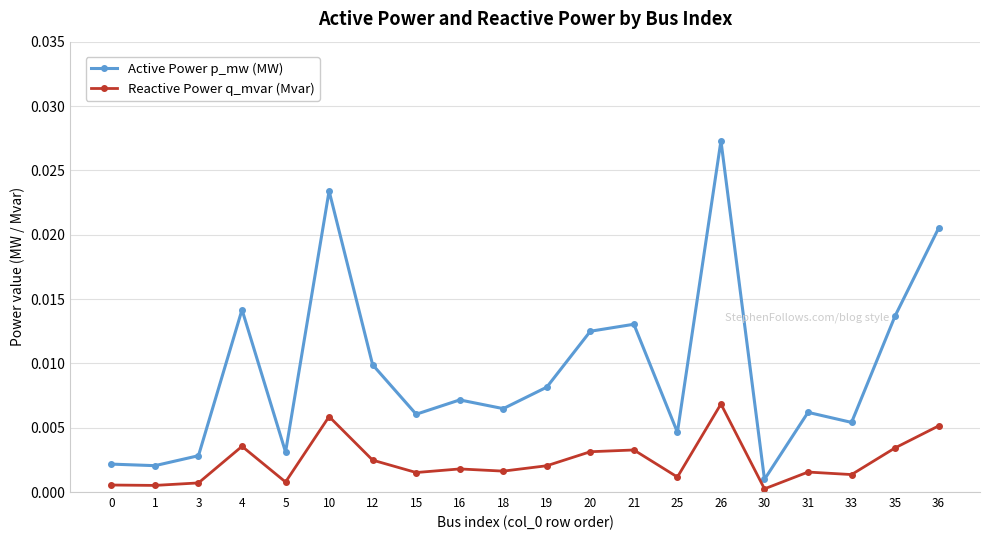

Rank the series at 26 from lowest to highest value.

Reactive Power q_mvar (Mvar), Active Power p_mw (MW)